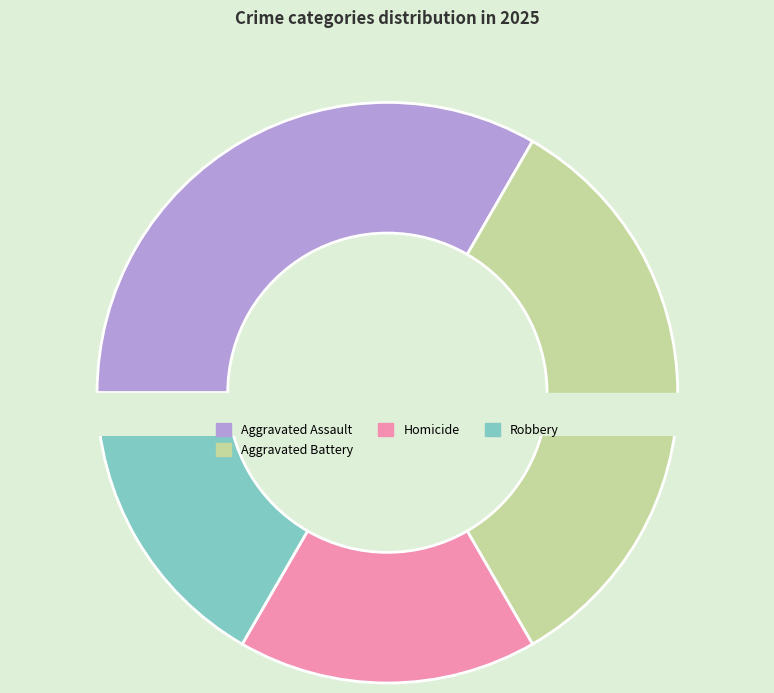

What portion of the pie excludes Robbery?

83.3%